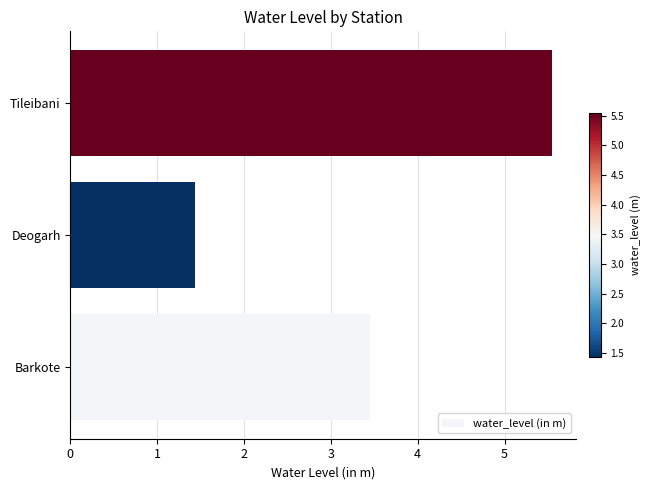

What is the difference between the maximum and second lowest values?

2.1